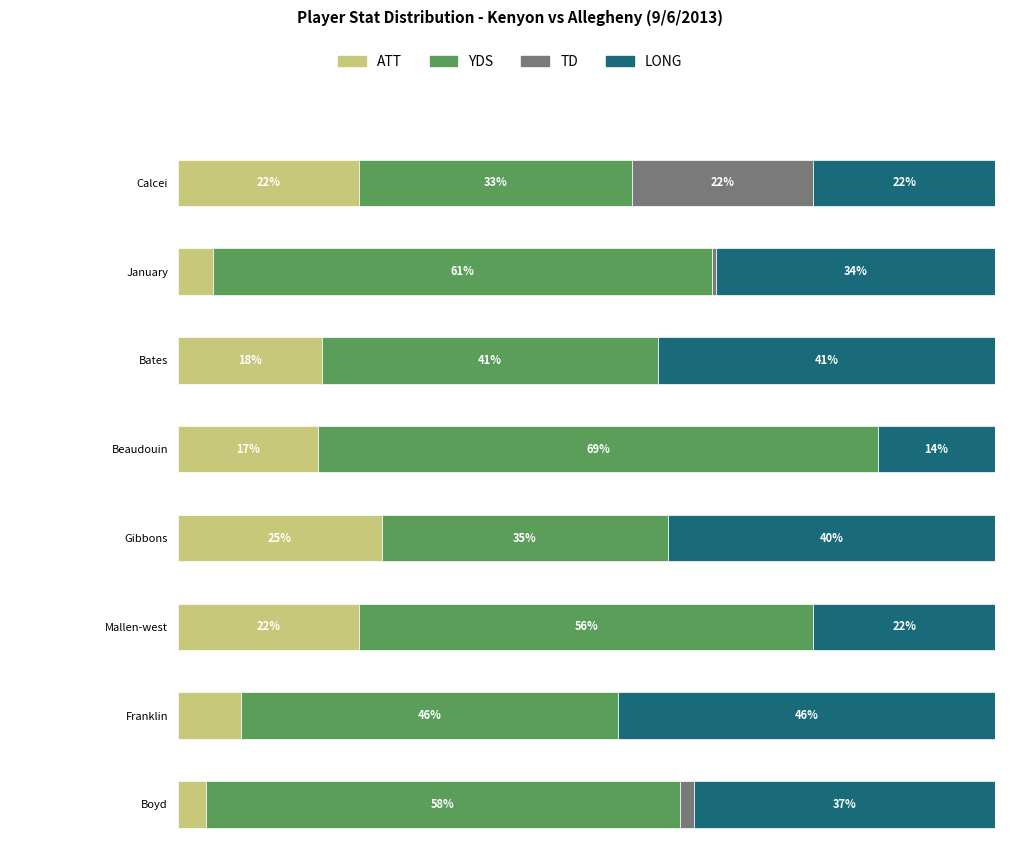

How many series are shown in this chart?

4